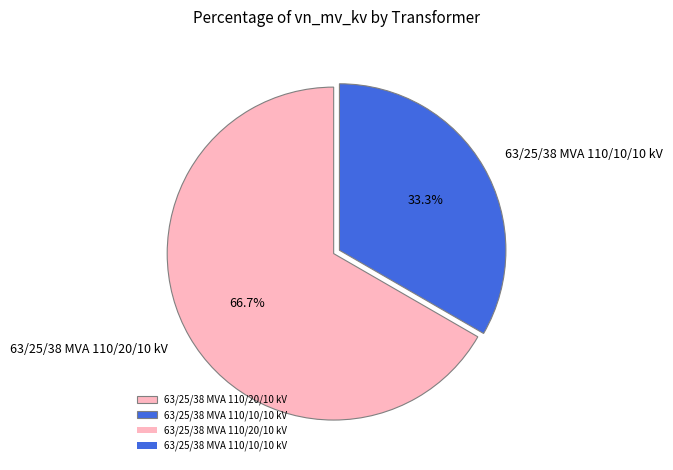

Combined, what portion of the pie is 63/25/38 MVA 110/10/10 kV and 63/25/38 MVA 110/20/10 kV?

100.0%